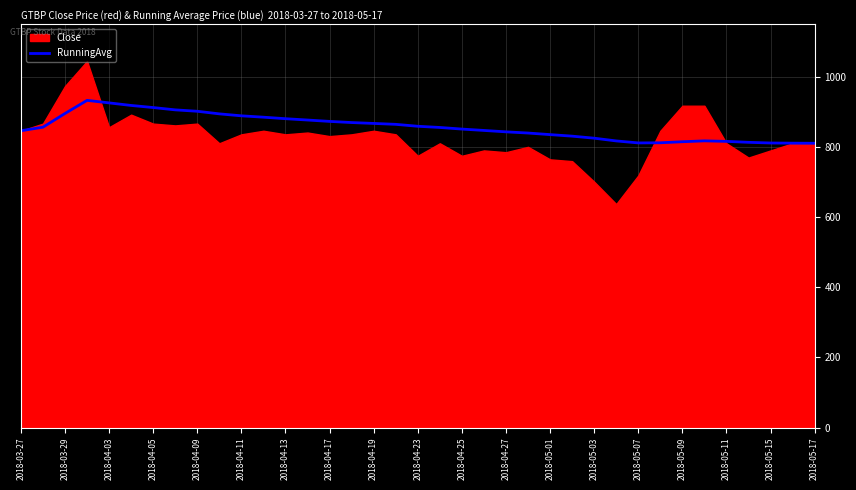

What is the difference between the second highest and second lowest values?

114.9